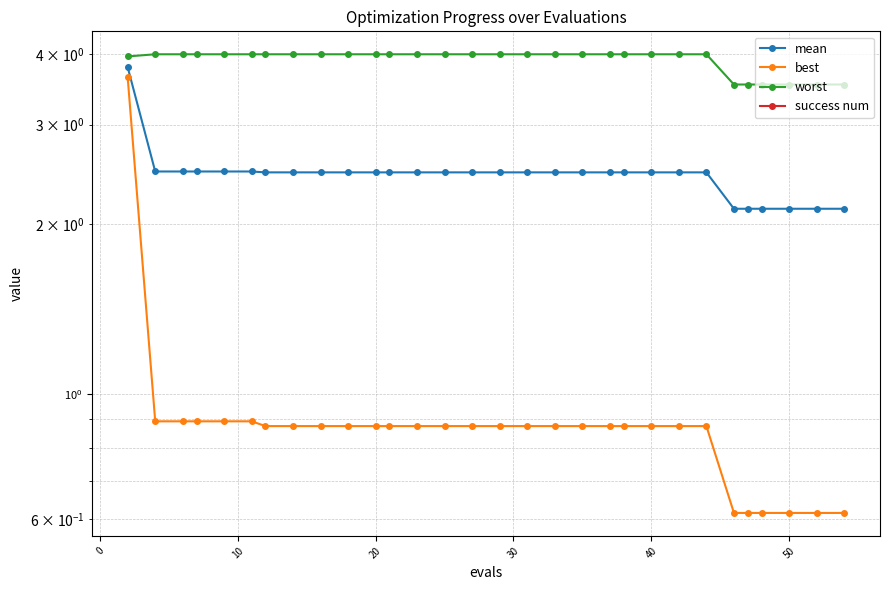

Which series has the largest total across all categories?

worst